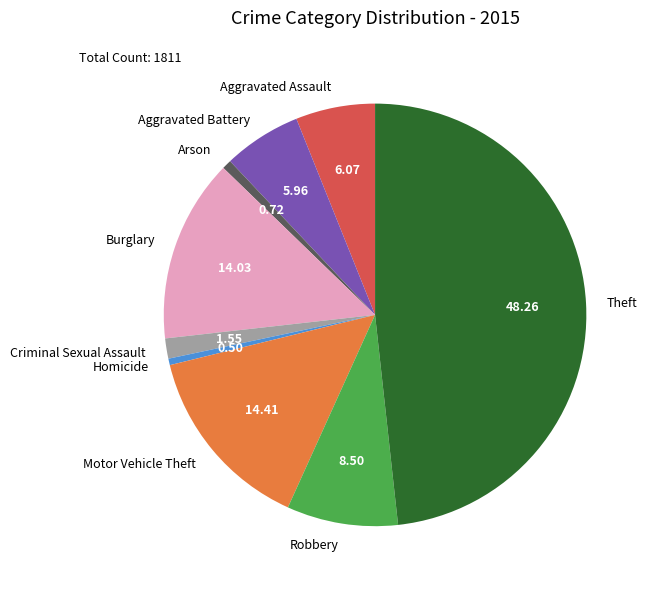

How many segments does this pie chart have?

9